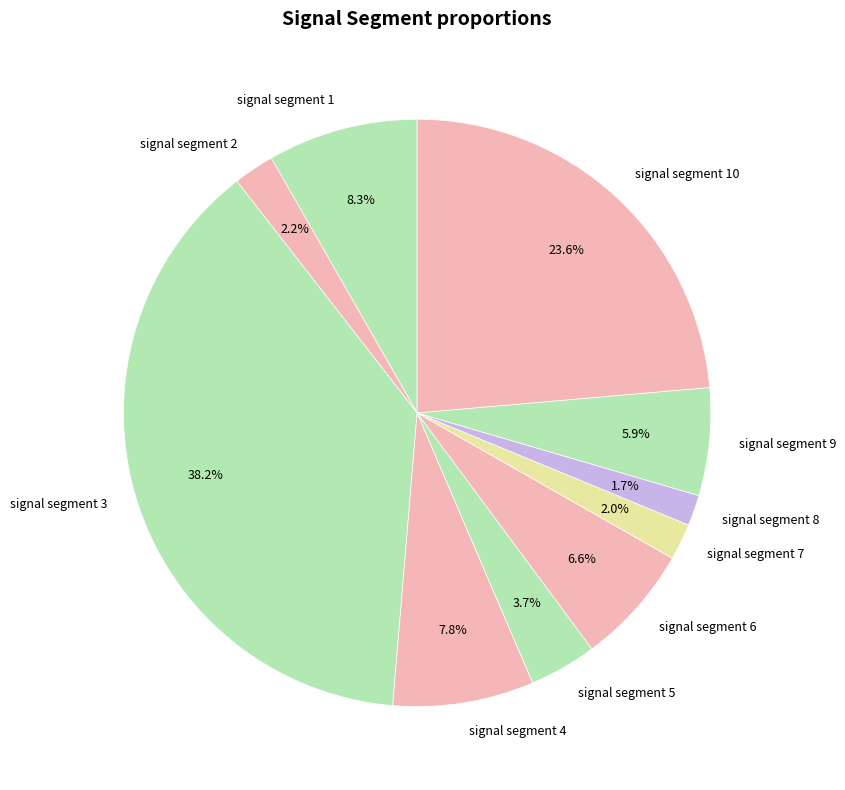

Does any single category account for the majority?

No